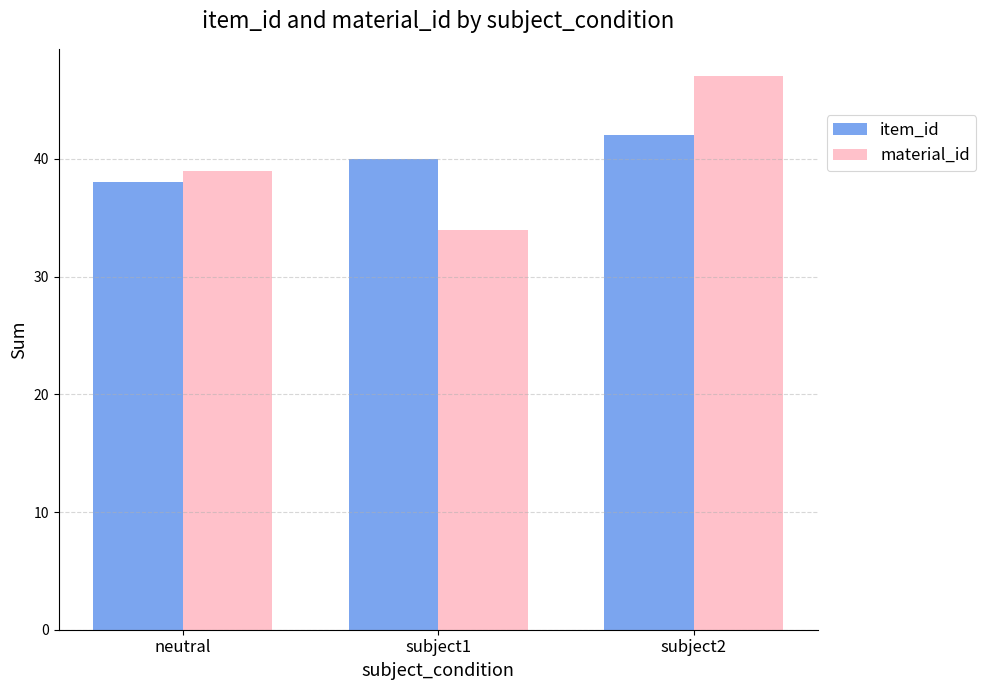

How many data points in material_id are less than 39?

1